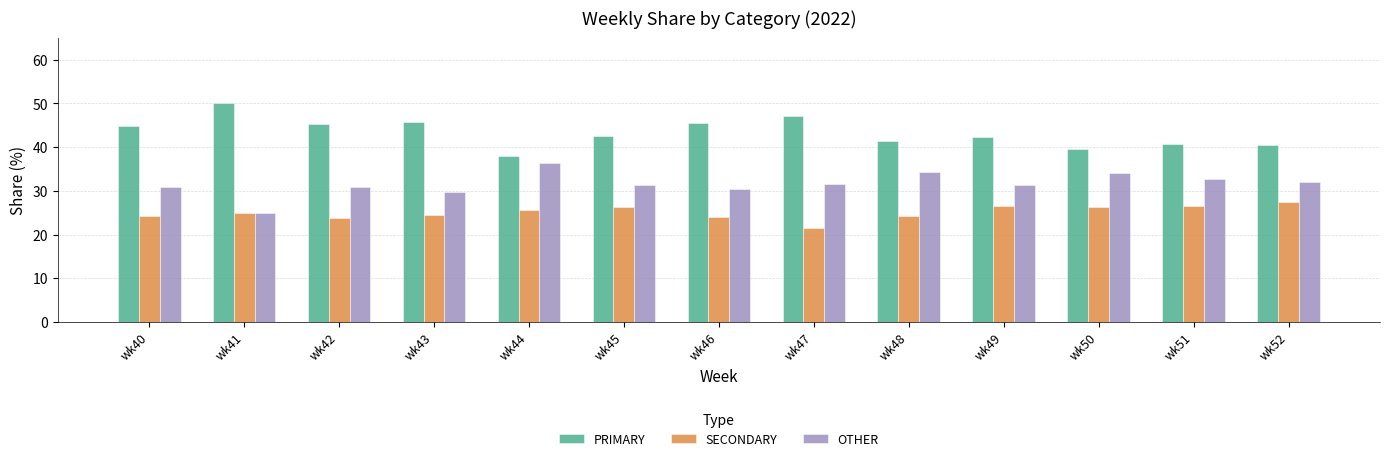

What is the sum of the SECONDARY values at wk44 and wk41?

50.6